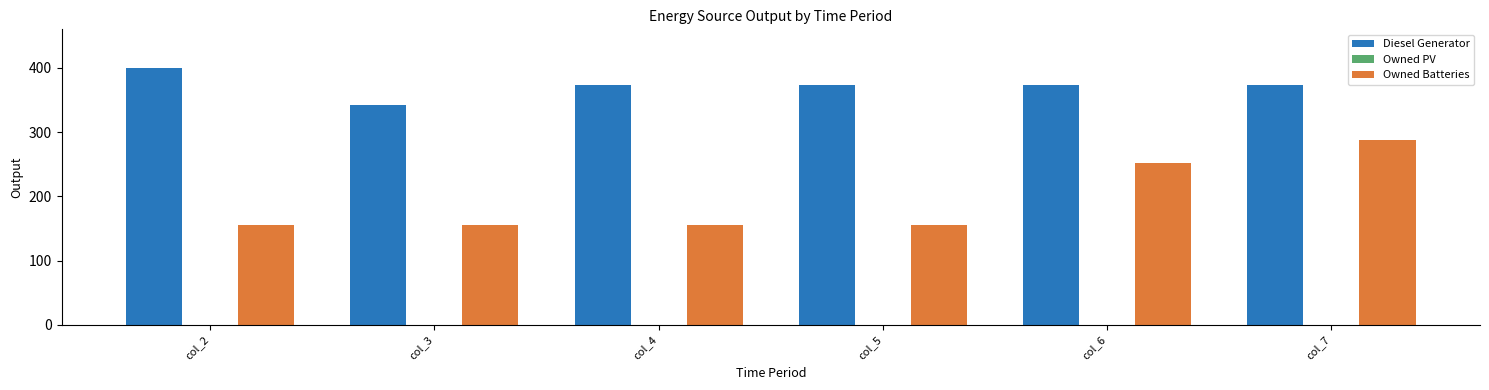

What is the total value across all series at col_4?

528.0